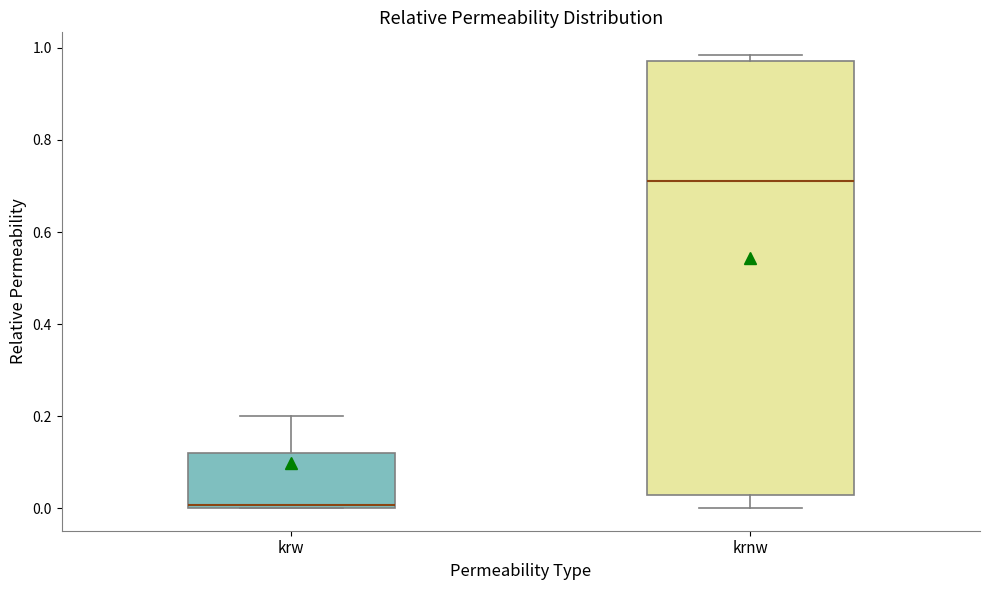

Which box is the tallest, from its lower edge to its upper edge?

krnw